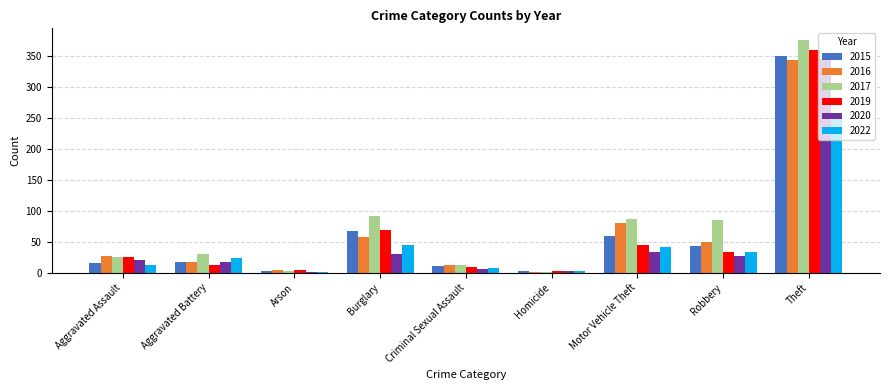

Is the value of 2019 at Robbery greater than the value of 2016 at Motor Vehicle Theft?

No